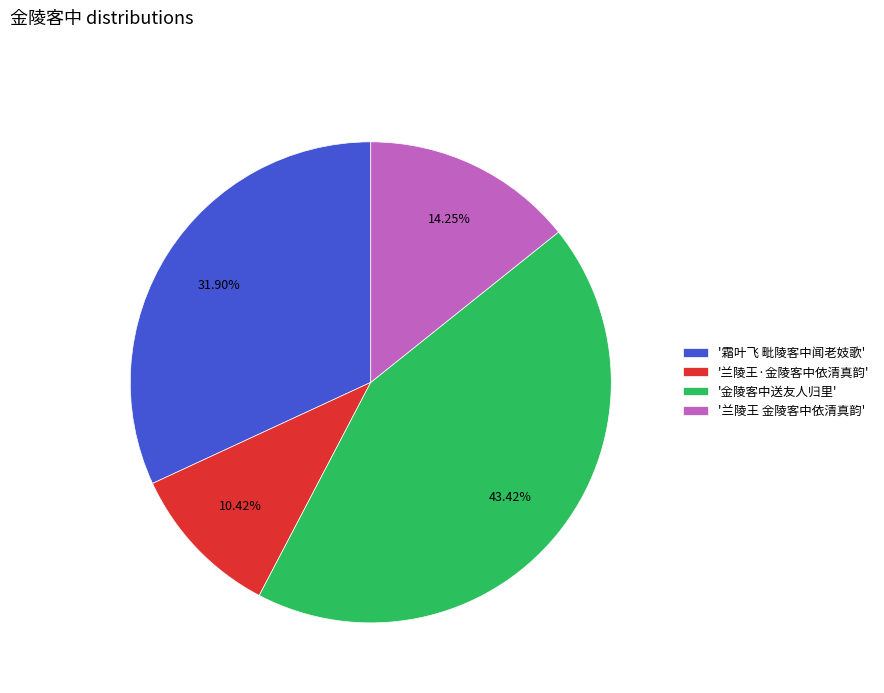

Do '兰陵王·金陵客中依清真韵' and '金陵客中送友人归里' together represent more than half of the pie?

Yes